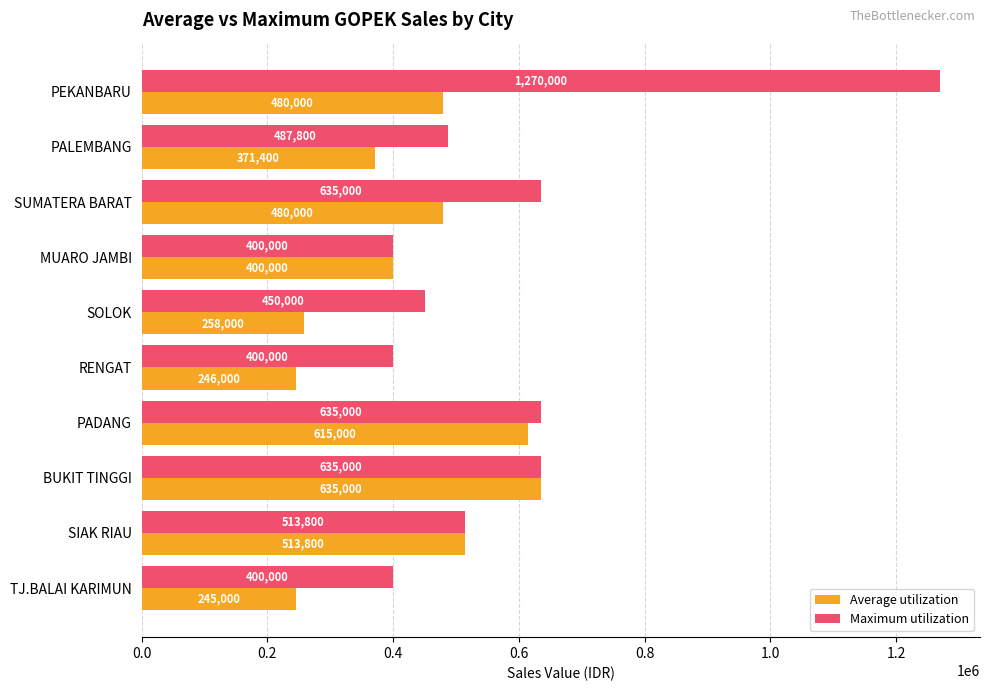

What is the difference between the second highest and minimum values in the Maximum utilization series?

235000